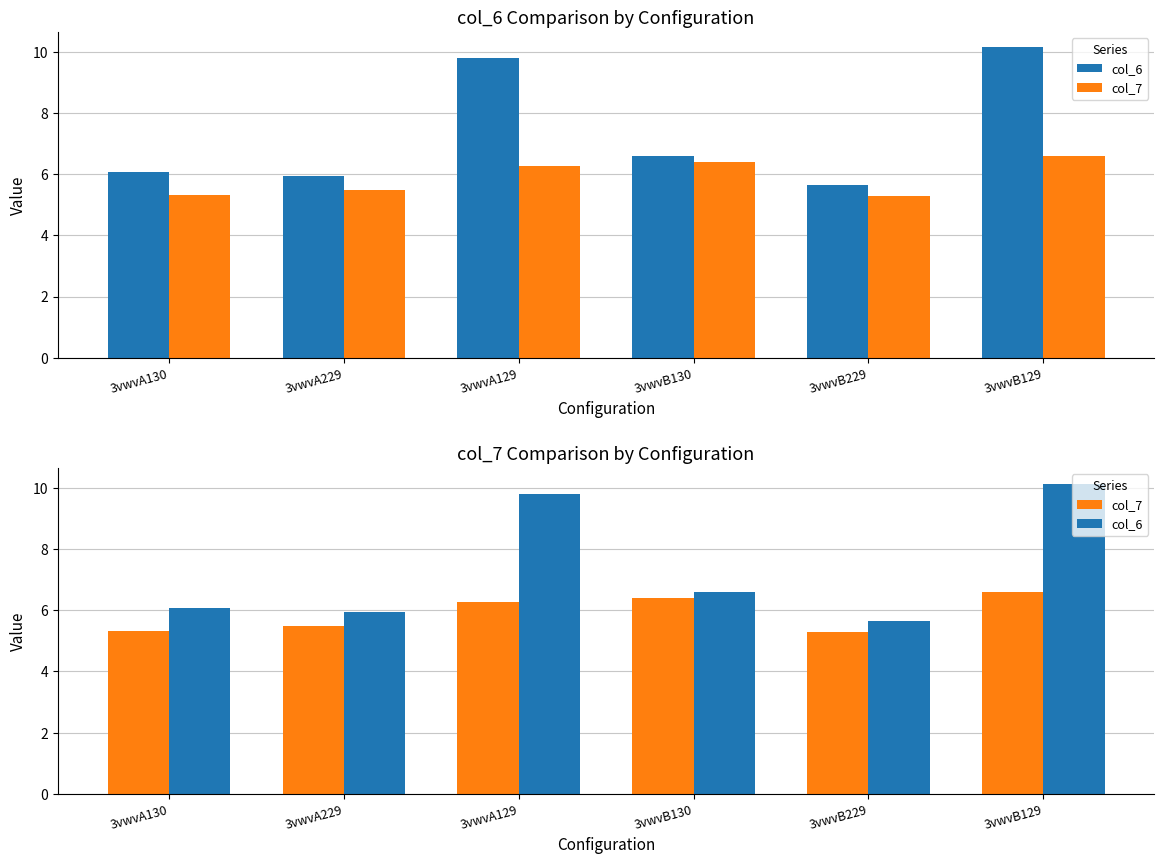

Reading right to left, what are all the values shown in this chart?

col_6: 10.1	5.7	6.6	9.8	6.0	6.1
col_7: 6.6	5.3	6.4	6.3	5.5	5.3